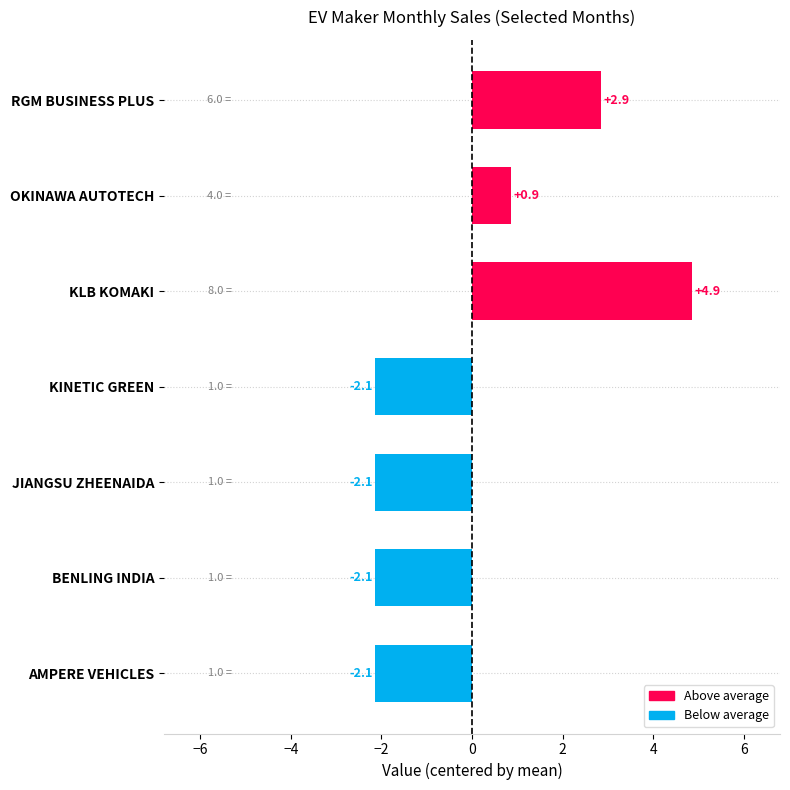

How many positive values are there?

3